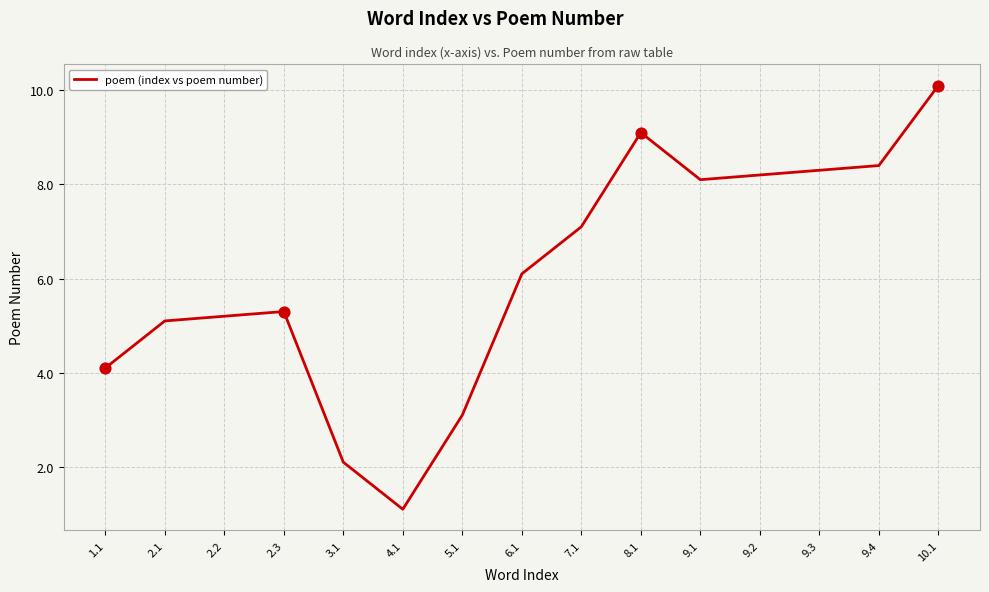

Approximately how many times larger is the value at 9.2 compared to 10.1?

0.8